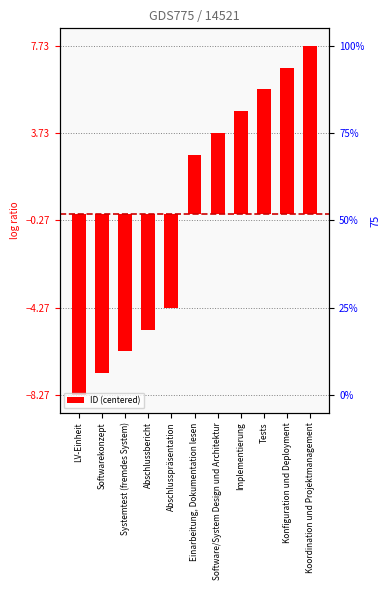

Reading right to left, transcribe all the data shown in this chart.

Koordination und Projektmanagement=7.7	Konfiguration und Deployment=6.7	Tests=5.7	Implementierung=4.7	Software/System Design und Architektur=3.7	Einarbeitung, Dokumentation lesen=2.7	Abschlusspräsentation=-4.3	Abschlussbericht=-5.3	Systemtest (fremdes System)=-6.3	Softwarekonzept=-7.3	LV-Einheit=-8.3